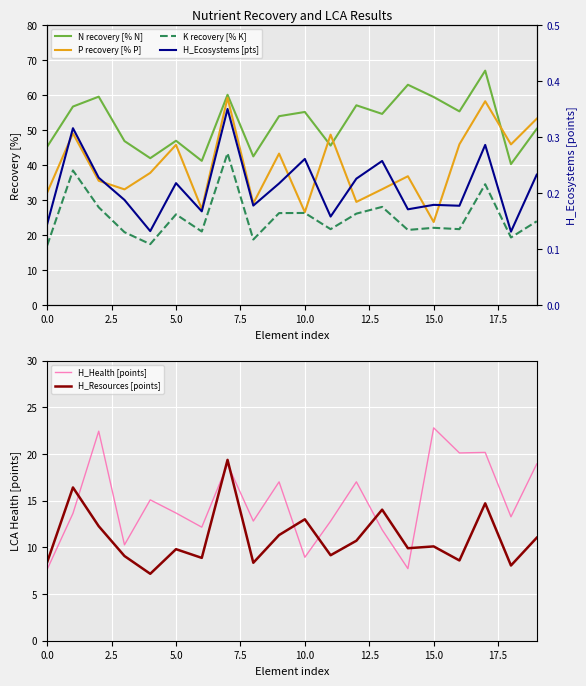

What is the maximum value shown in the chart?

66.9